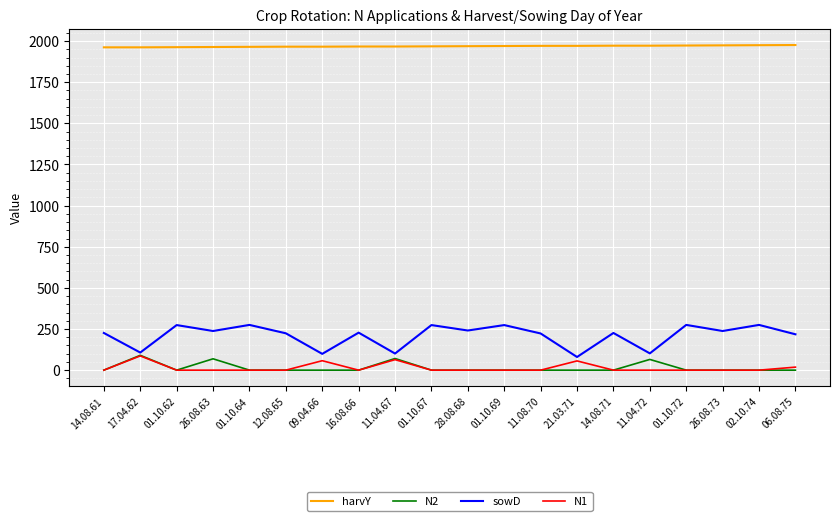

Is it true that harvY equals 502.4 at 21.03.71?

False